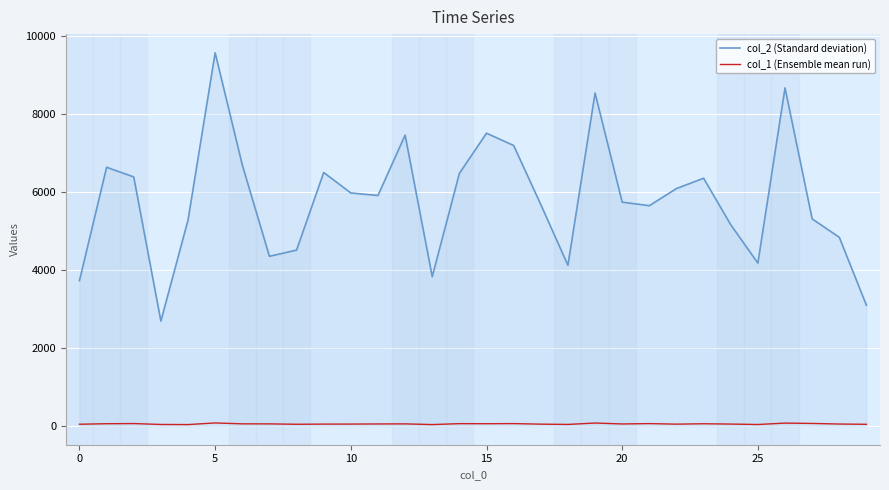

True or false: col_2 (Standard deviation) and col_1 (Ensemble mean run) cross at least once.

False